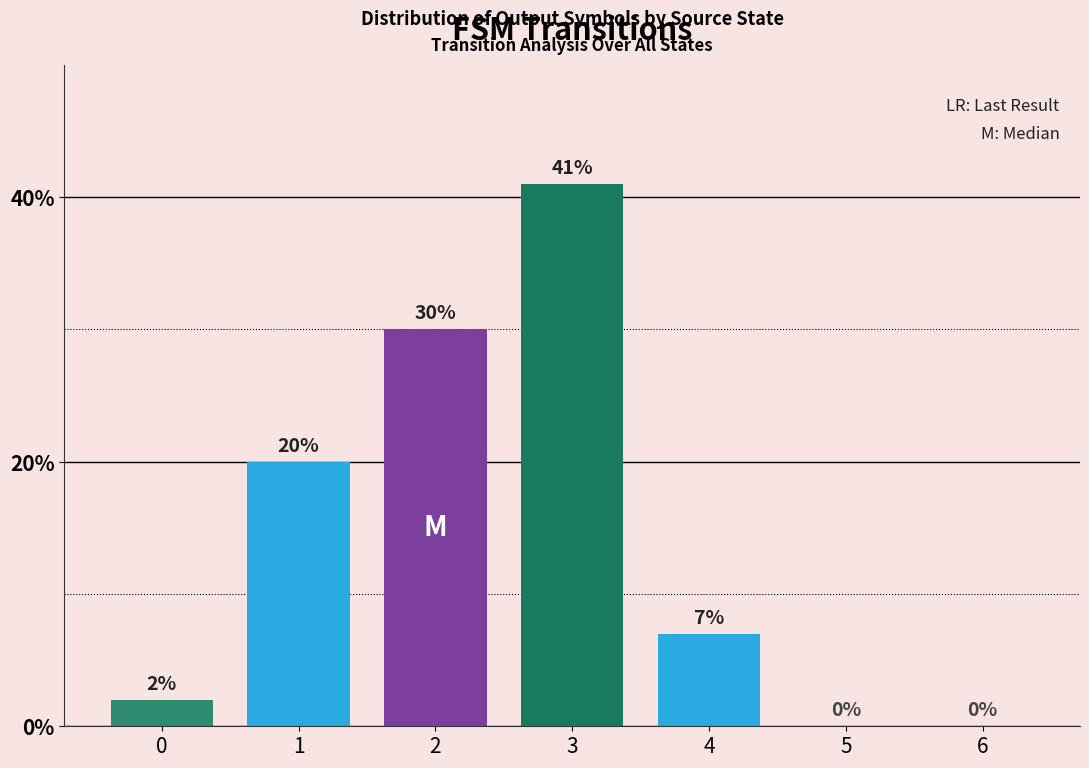

Which label corresponds to the largest value in the chart?

3